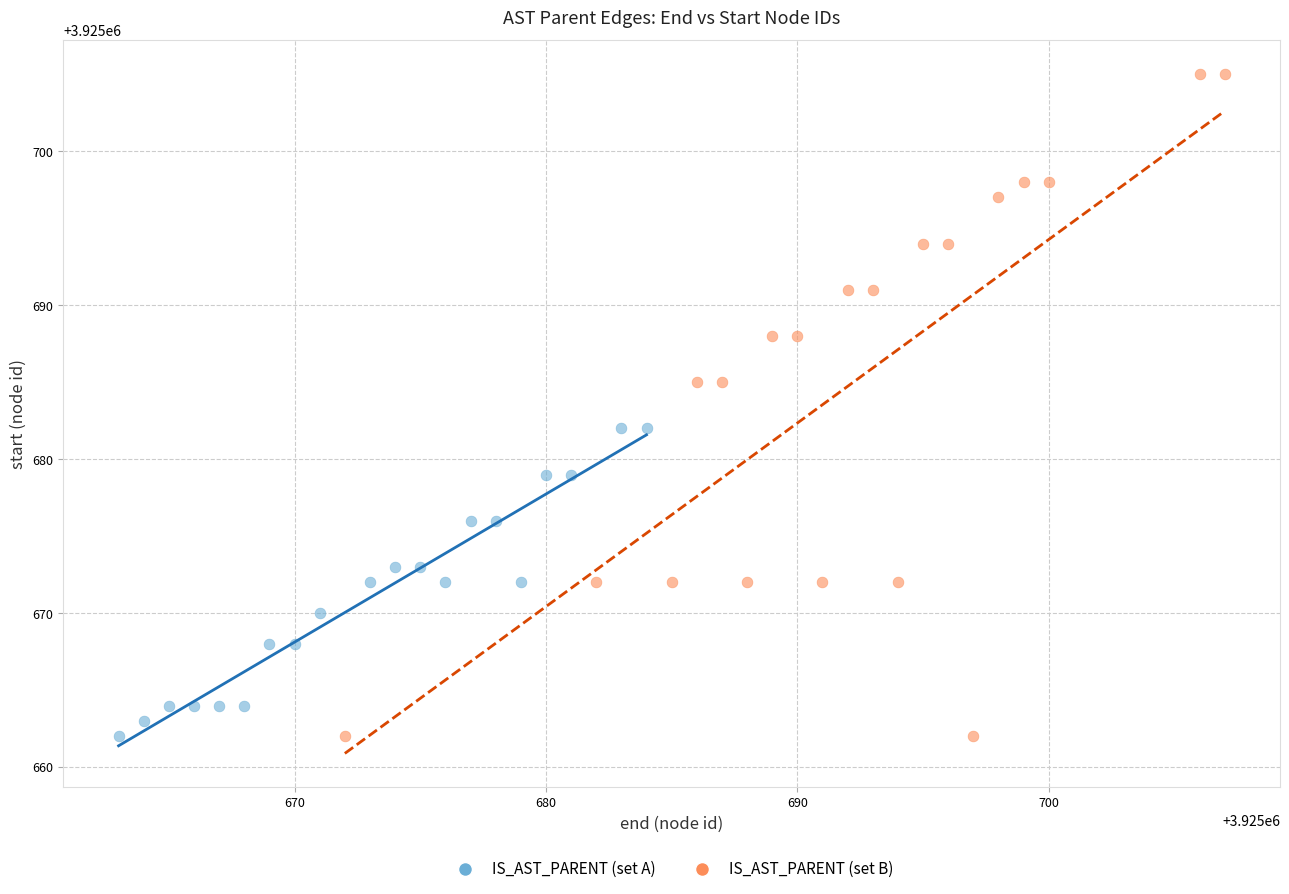

Which series contains the highest Y value?

IS_AST_PARENT (set B)